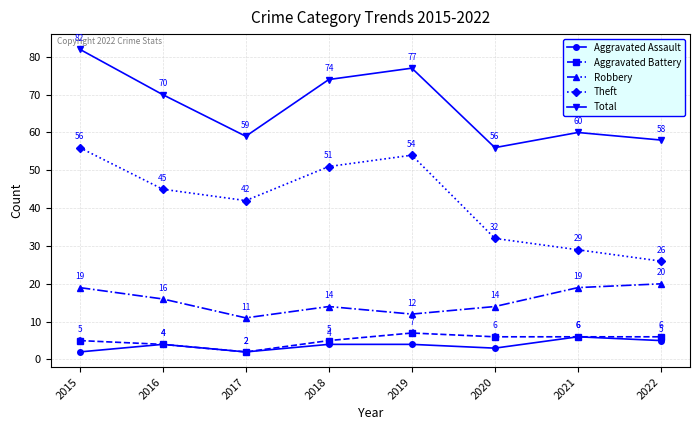

In Aggravated Assault, how many points are lower than both neighbors (excluding endpoints)?

2